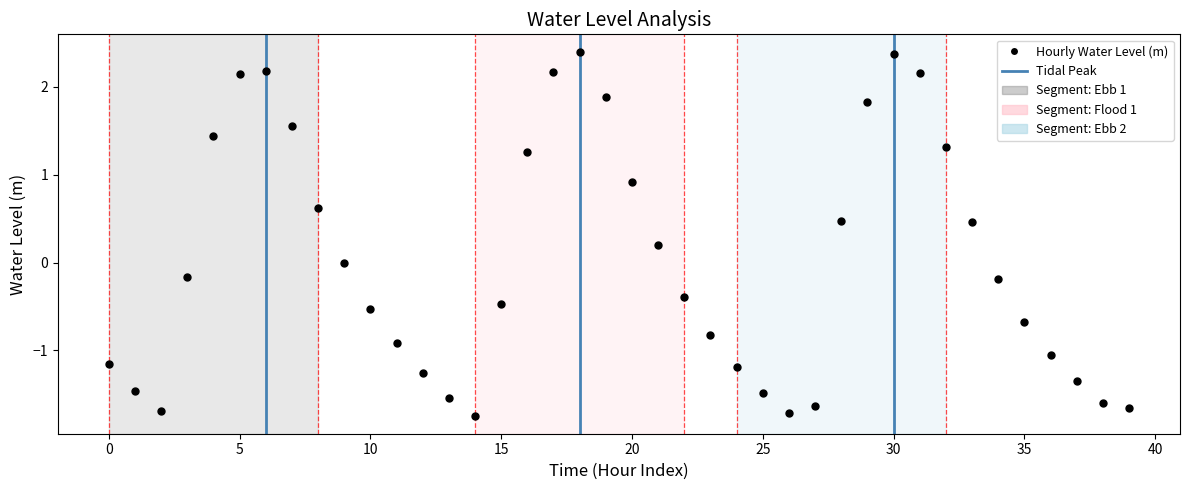

What is the value of the 3rd point from the left?

-1.7